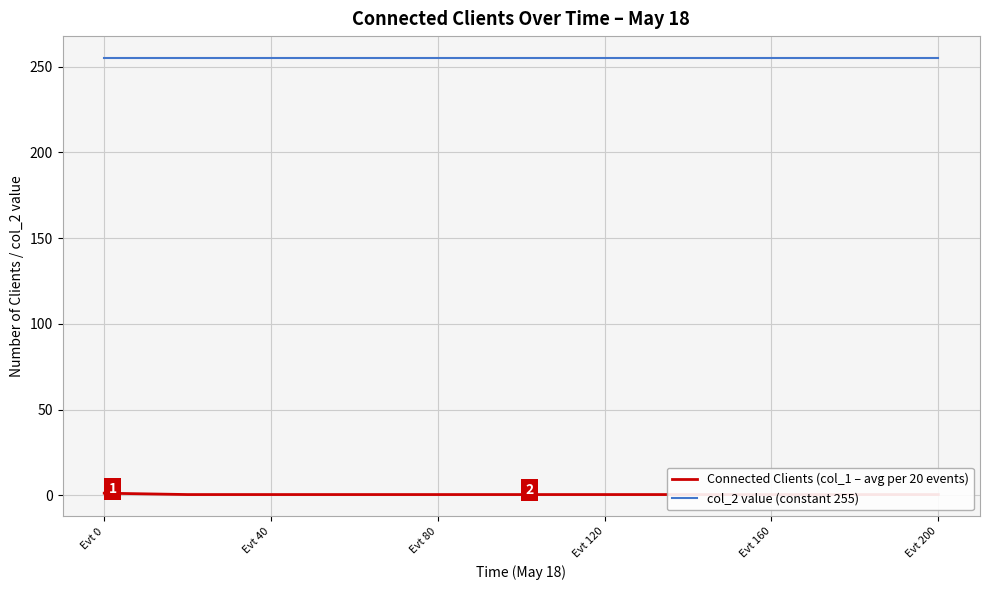

How many Connected Clients (col_1 – avg per 20 events) values are between 0 and 1?

10